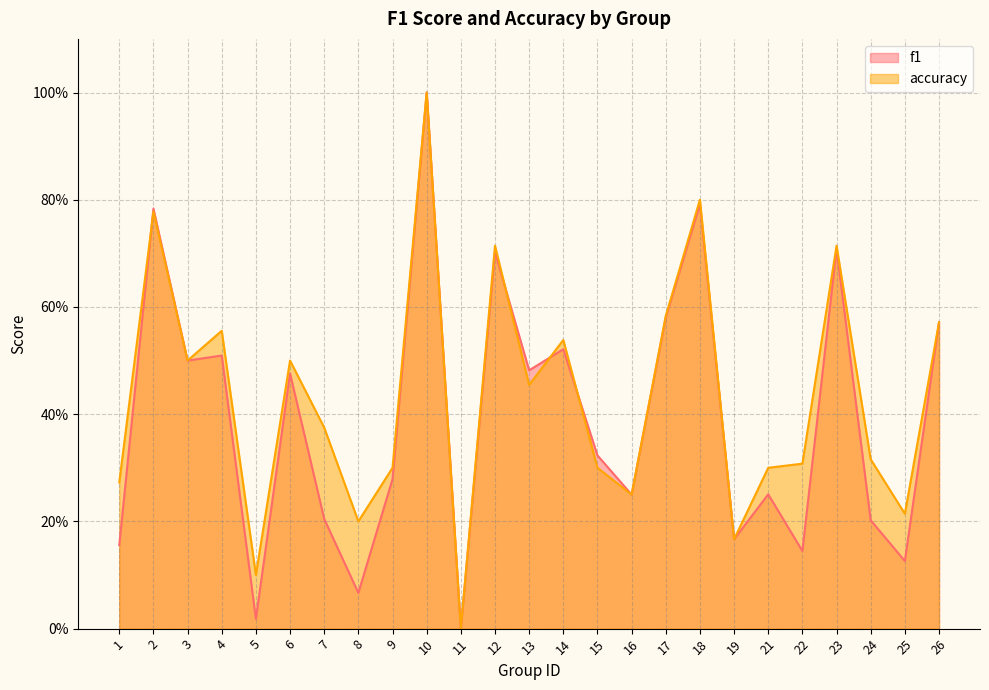

Is it true that accuracy equals 0.8 at 14?

False